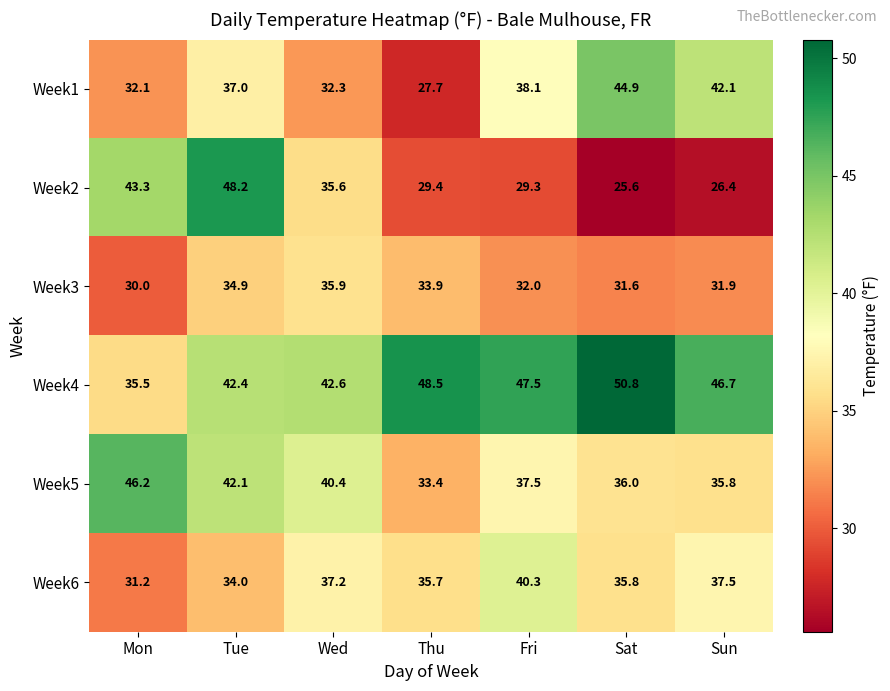

How many values in the Week4 series are below 46?

3